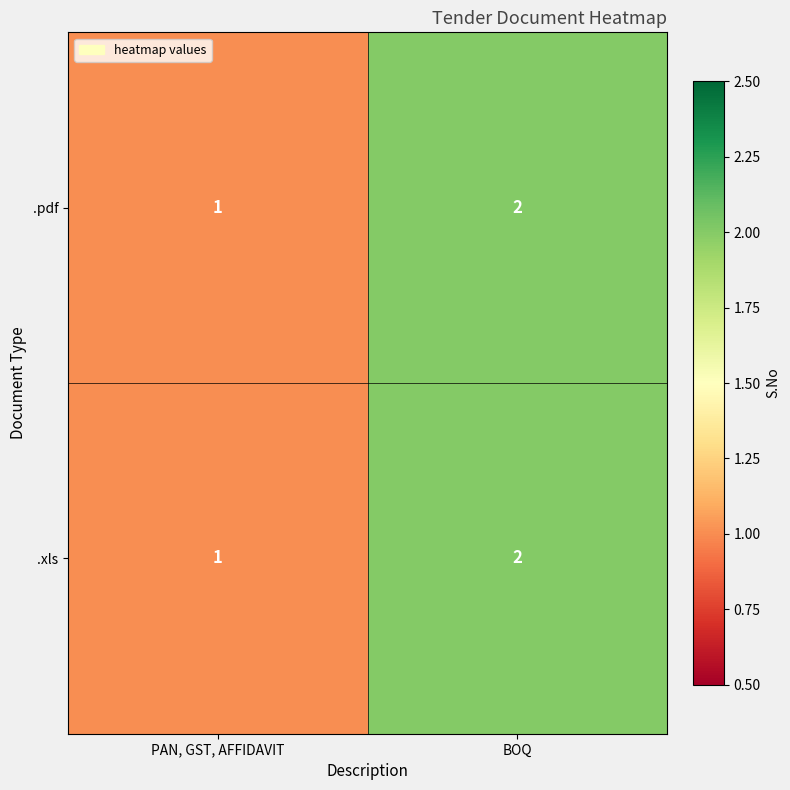

Which category has the lowest value across all series?

PAN, GST, AFFIDAVIT